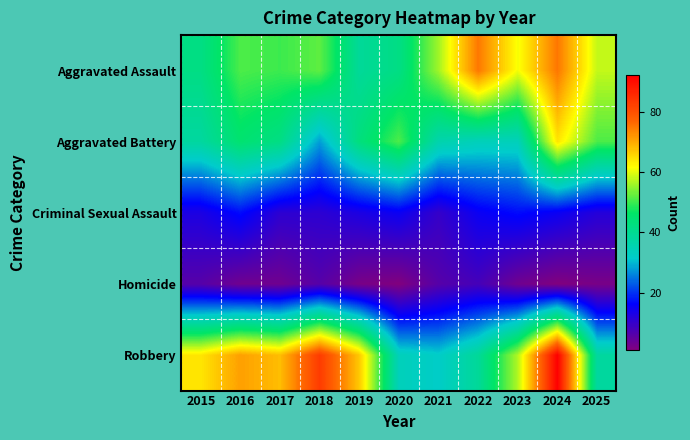

List the series in order of their peak value, highest first.

Robbery, Aggravated Assault, Aggravated Battery, Criminal Sexual Assault, Homicide